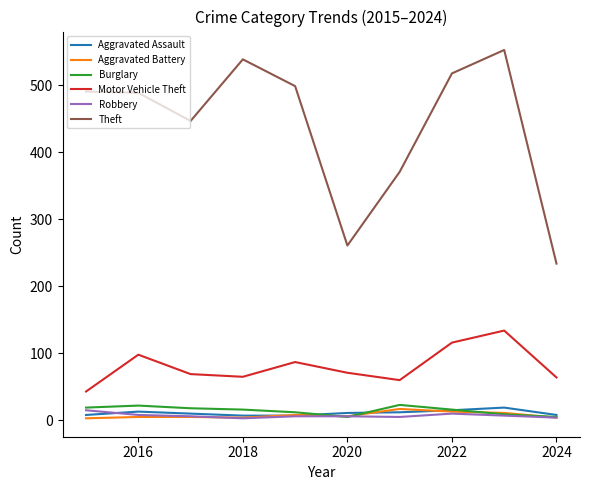

True or false: Motor Vehicle Theft and Aggravated Assault cross at least once.

False